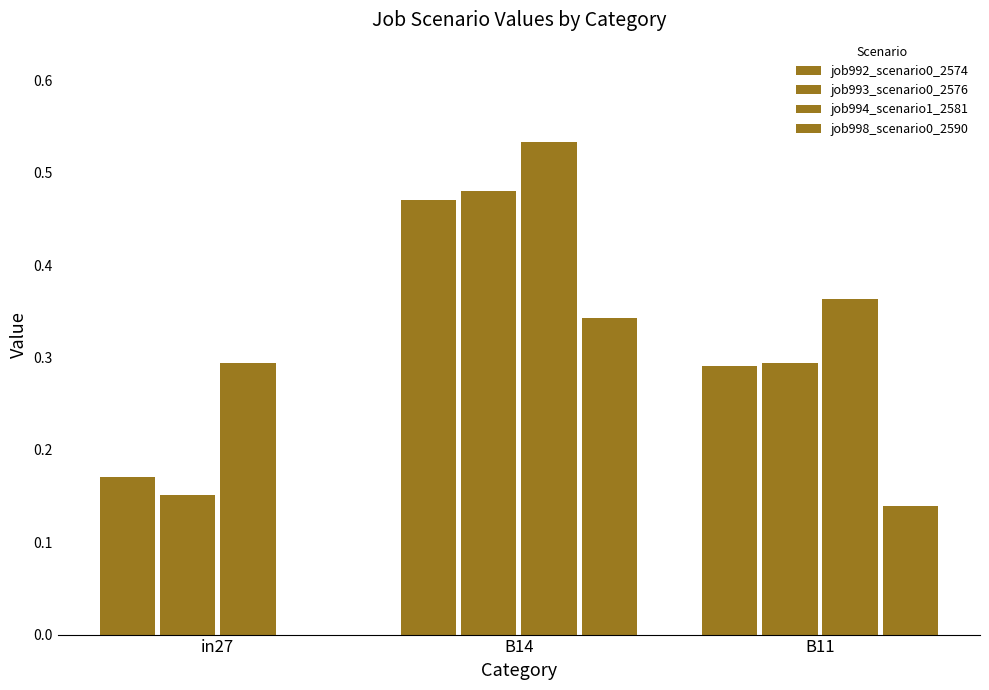

What is the difference between the maximum and minimum values in the job994_scenario1_2581 series?

0.2